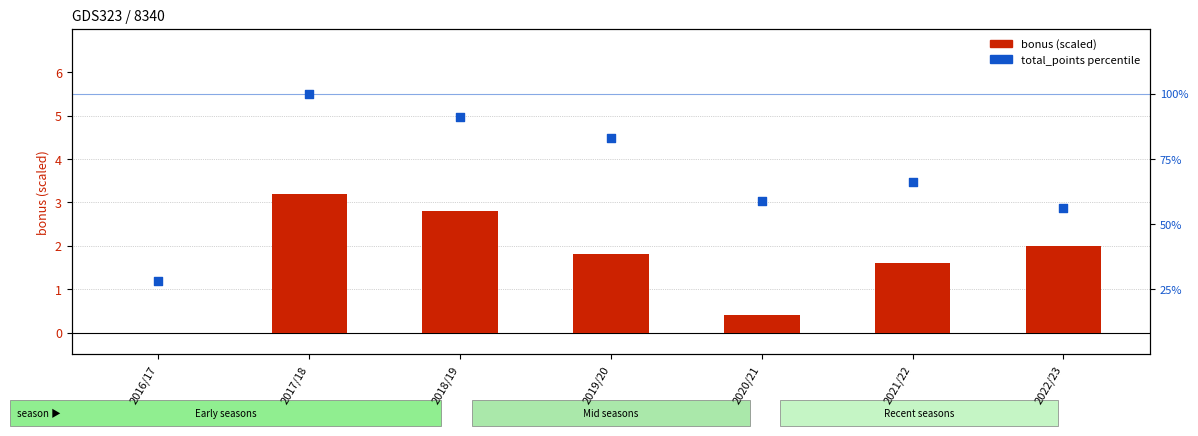

At how many categories does at least one series exceed 85?

2